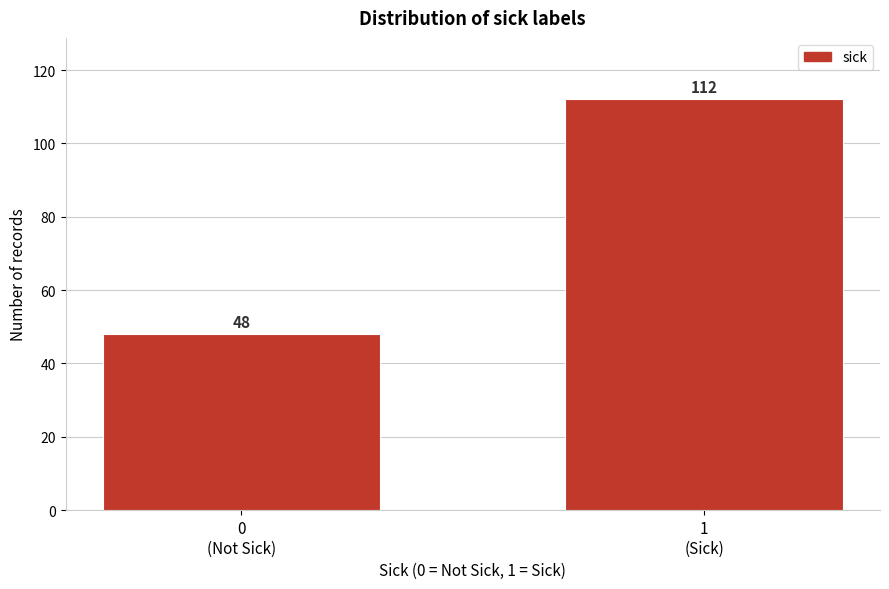

Reading left to right, transcribe all the data shown in this chart.

48	112